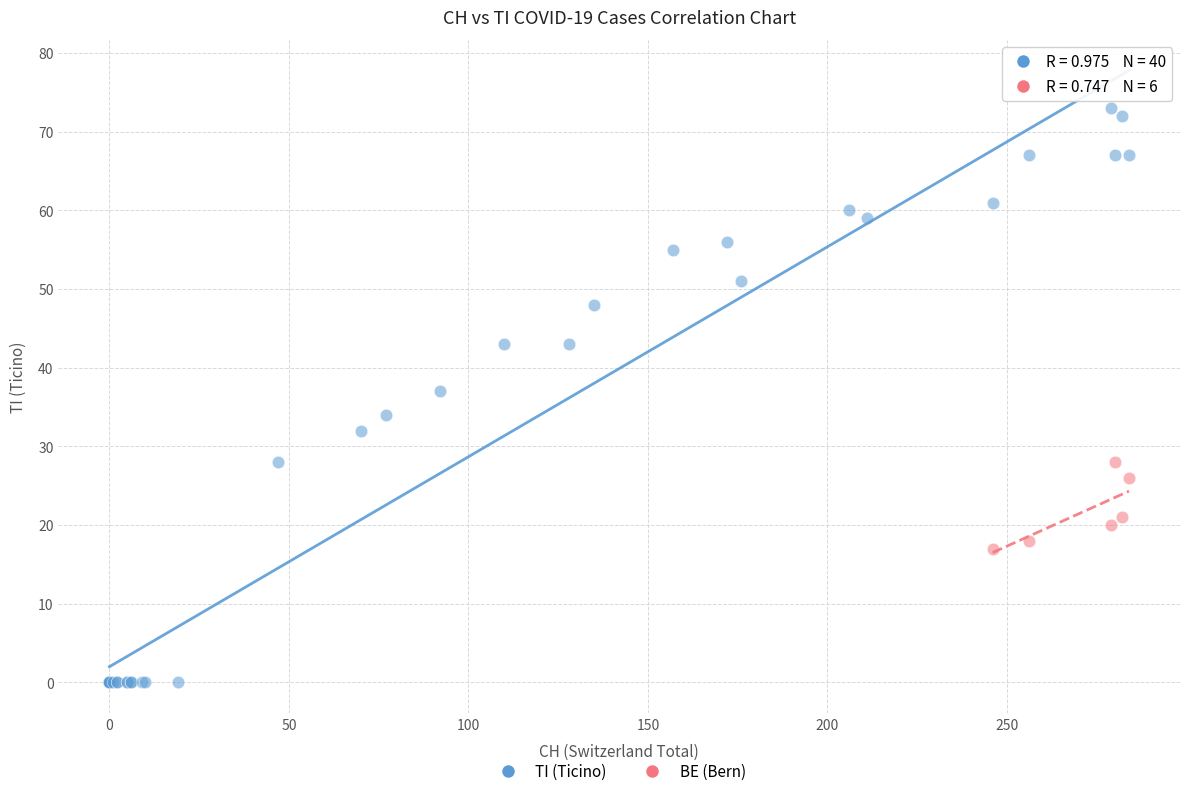

Which series contains the lowest Y value?

TI (Ticino)